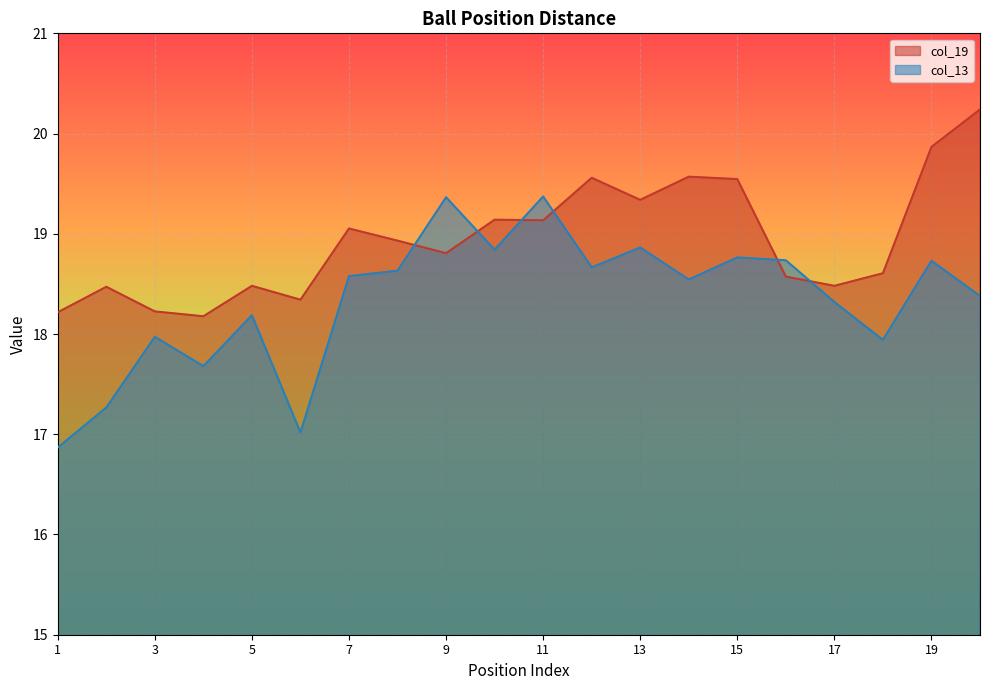

Read the col_13 value at 11.

19.4